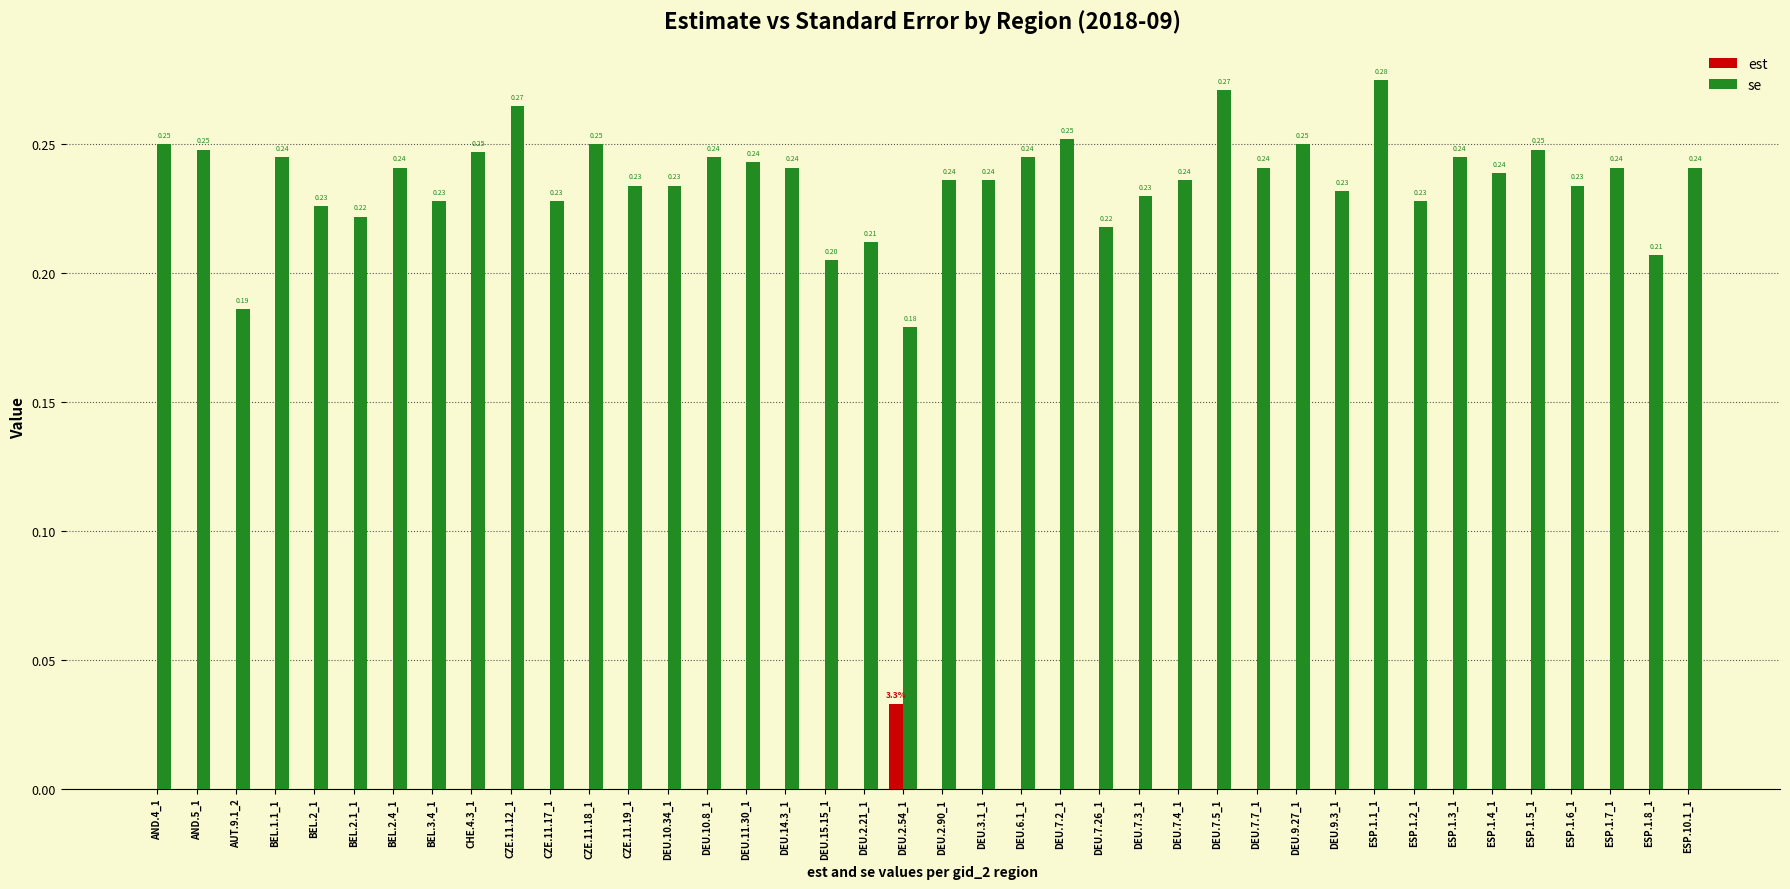

What is the sum of the se values at DEU.3.1_1 and ESP.1.8_1?

0.4